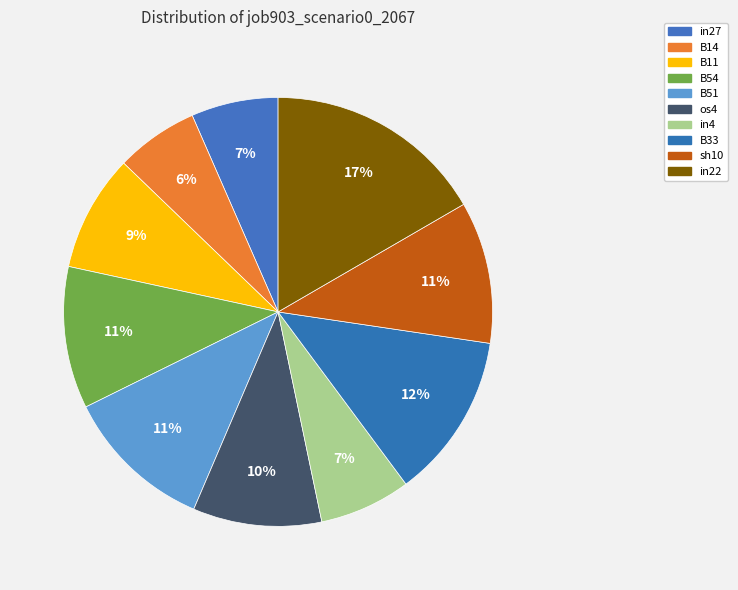

How many segments does this pie chart have?

10